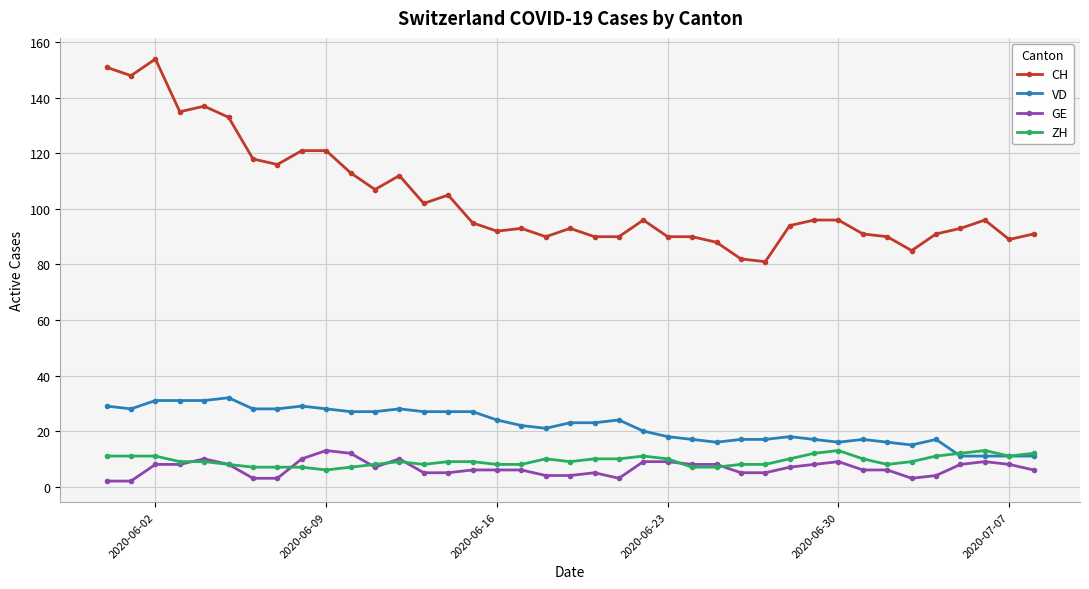

What are all the series names shown in the legend?

CH, VD, GE, ZH